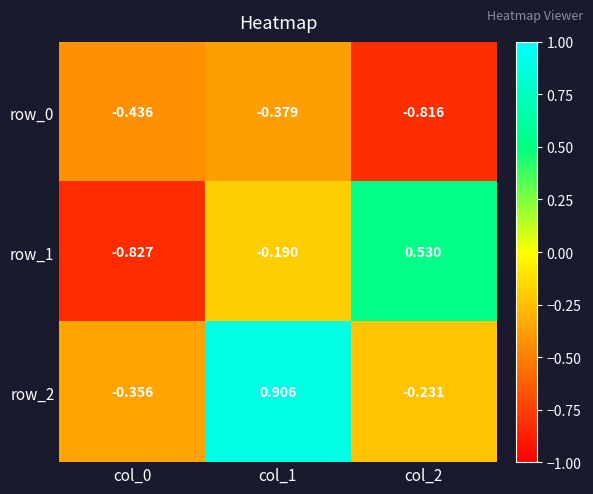

Where does the row_2 series first go above 0?

col_1